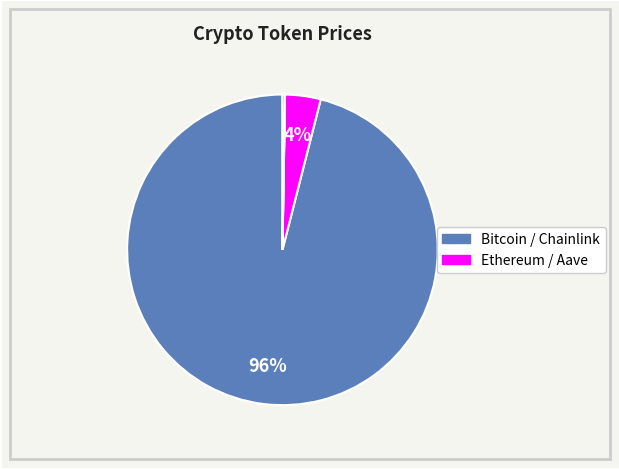

To the nearest percent, what is the difference between the largest and smallest slice percentages?

96%